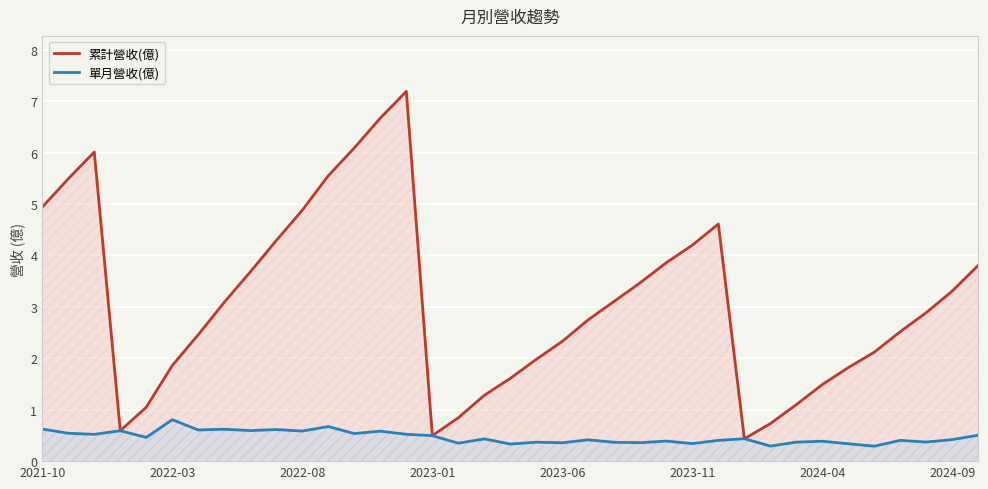

How many 單月營收(億) values are between 0 and 1?

37